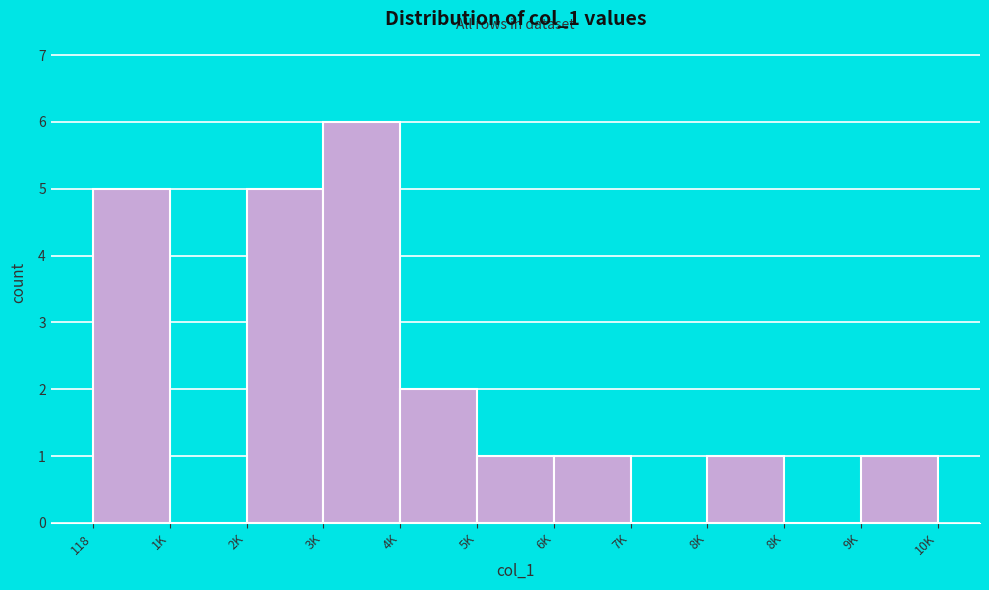

Count the number of categories in the chart.

11